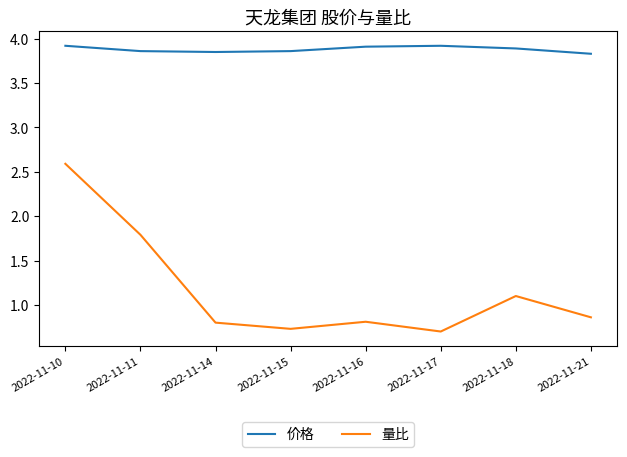

Rank the series at 2022-11-14 from highest to lowest value.

价格, 量比